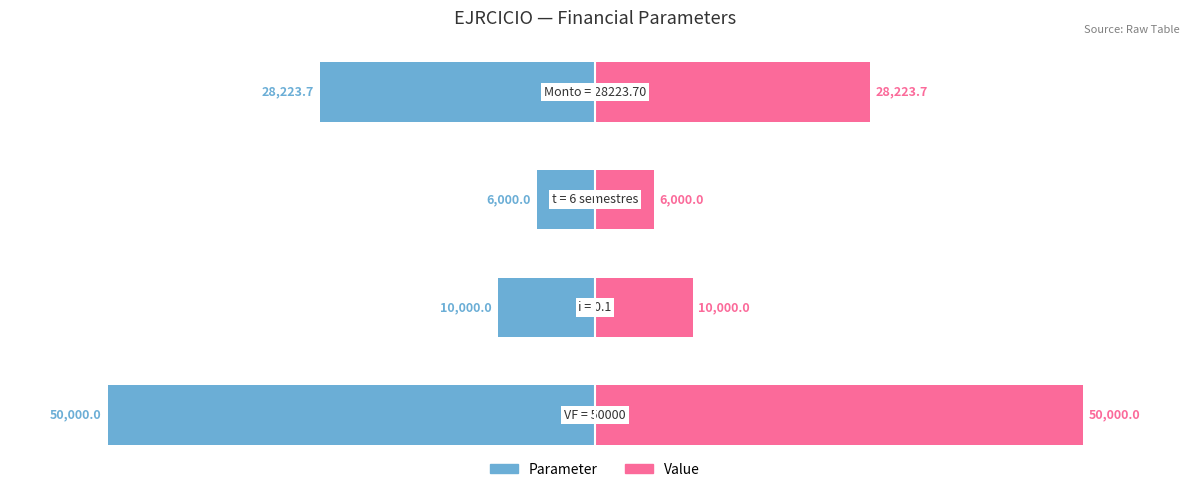

Reading left to right, transcribe all the data shown in this chart.

Parameter: -50000.0	-10000.0	-6000.0	-28223.7
Value: 50000.0	10000.0	6000.0	28223.7